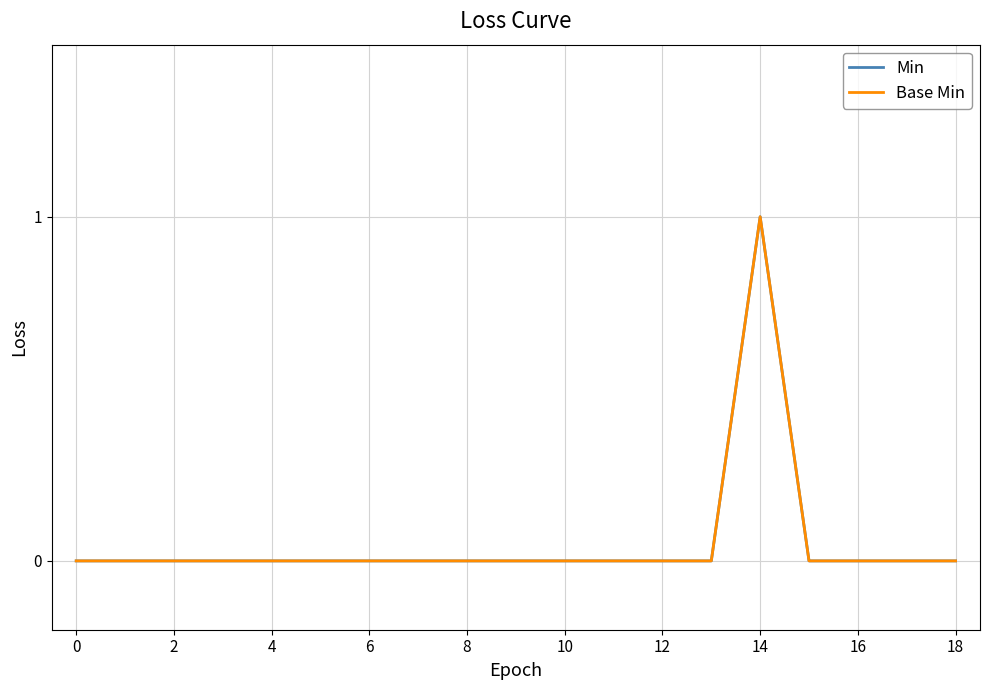

What is the difference between the maximum and minimum values in the Min series?

1